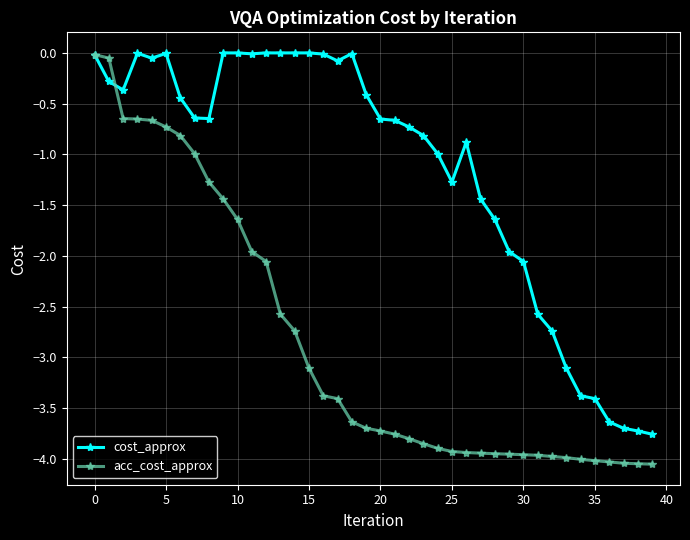

Which series has the widest spread of values?

acc_cost_approx